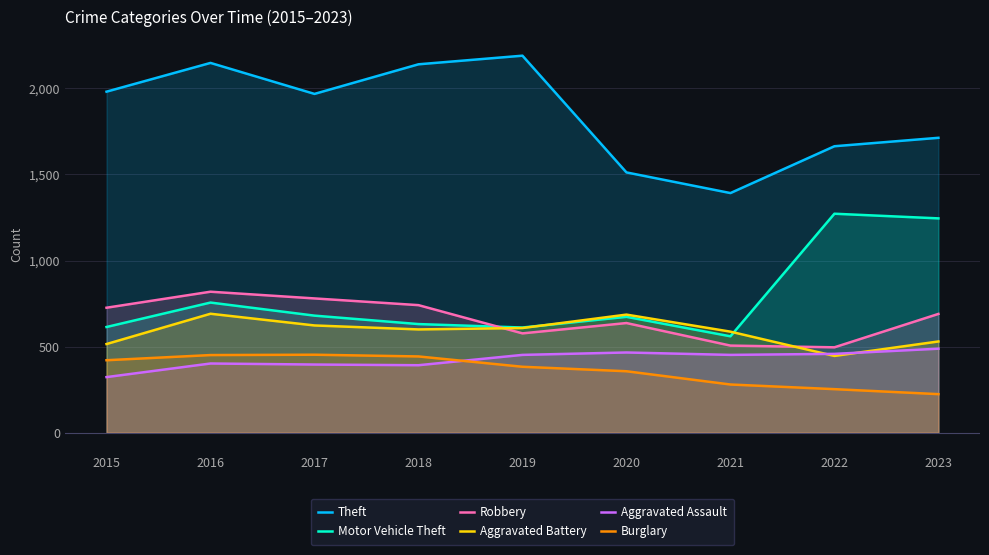

Reading left to right, what are all the values shown in this chart?

Theft: 1981	2148	1968	2140	2190	1512	1392	1664	1713
Motor Vehicle Theft: 614	756	680	631	611	673	560	1272	1245
Robbery: 726	819	780	741	577	637	506	496	690
Aggravated Battery: 515	691	623	600	608	686	587	446	530
Aggravated Assault: 323	402	396	392	452	466	452	458	488
Burglary: 421	451	453	443	383	357	280	253	224